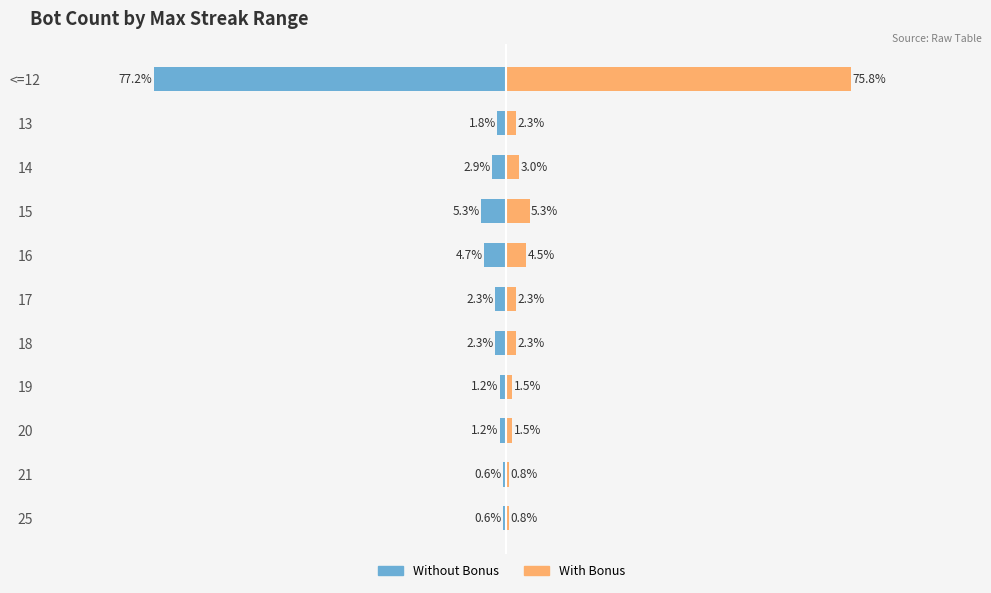

What is the lowest value of the With Bonus series?

0.8